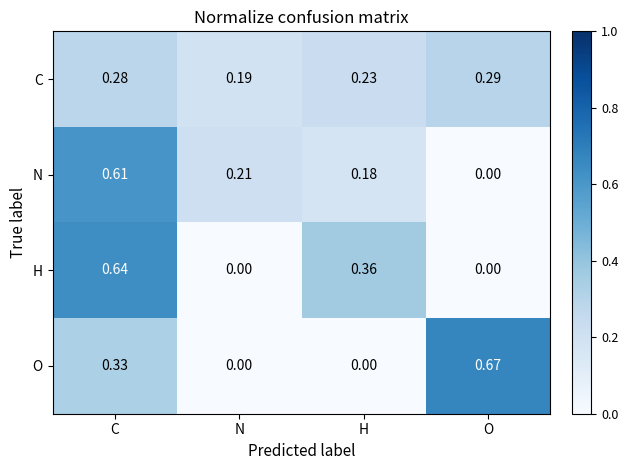

At which label is C closest to 0?

N